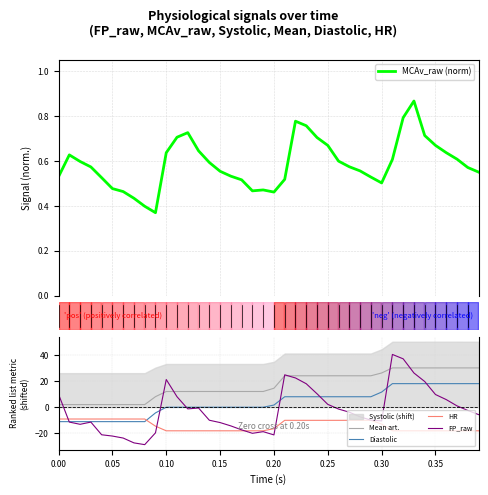

What is the sum of the Diastolic values at 0.00 and 0.35?

7.0